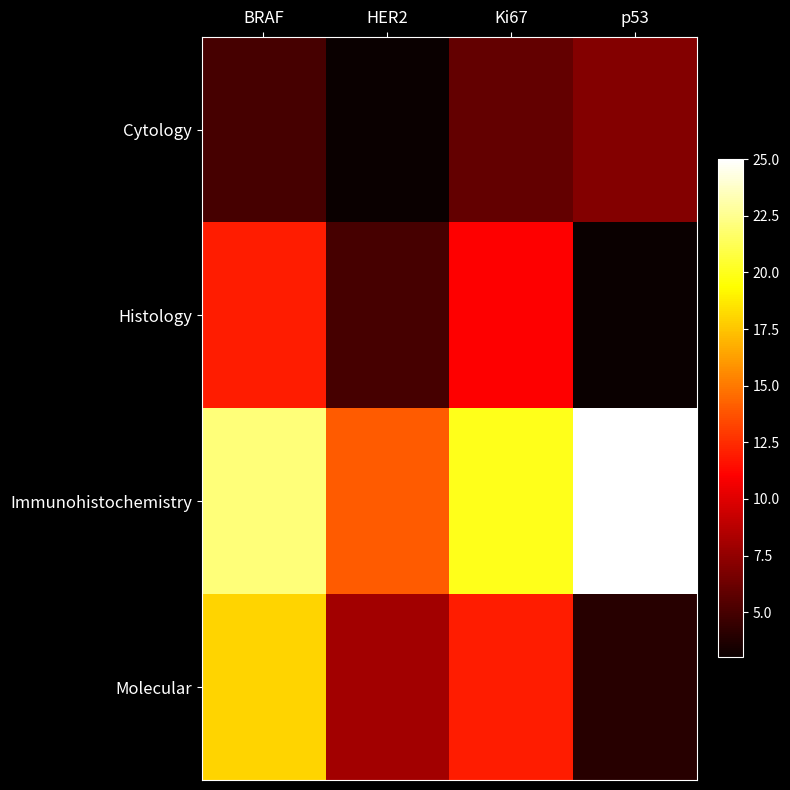

List the series in order of their peak value, lowest first.

Cytology, Histology, Molecular, Immunohistochemistry